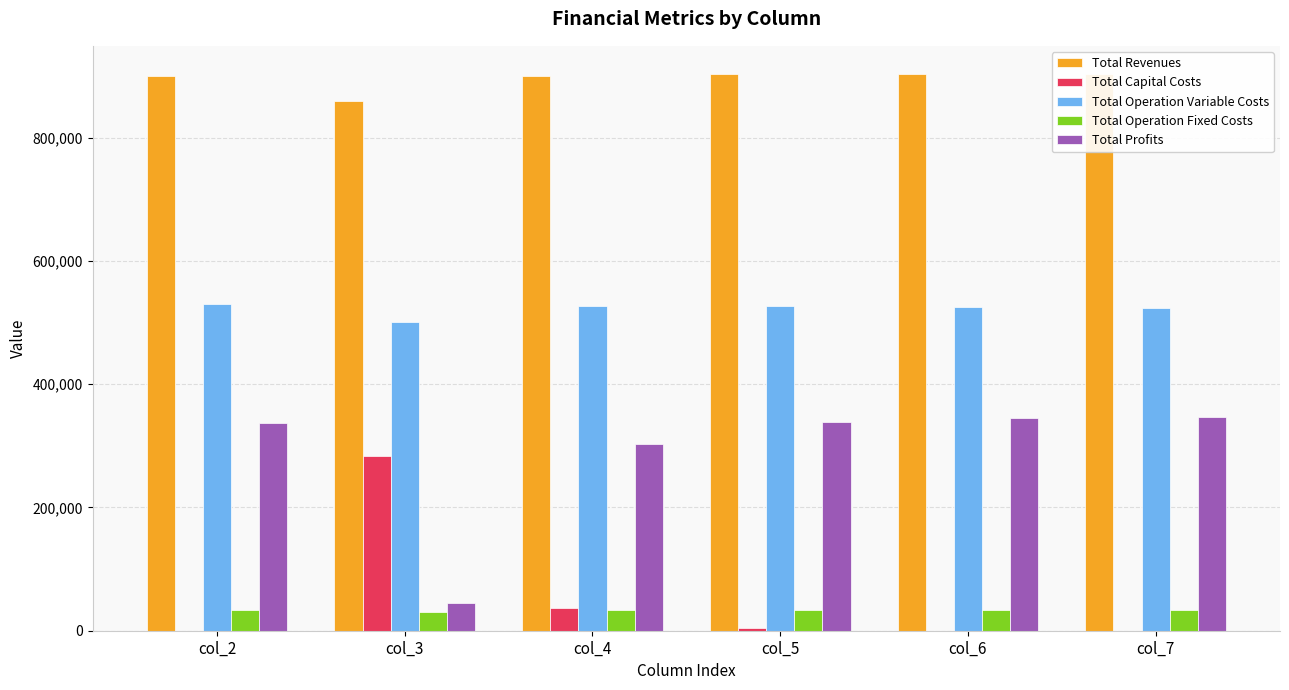

At which label is Total Capital Costs closest to 141600?

col_4